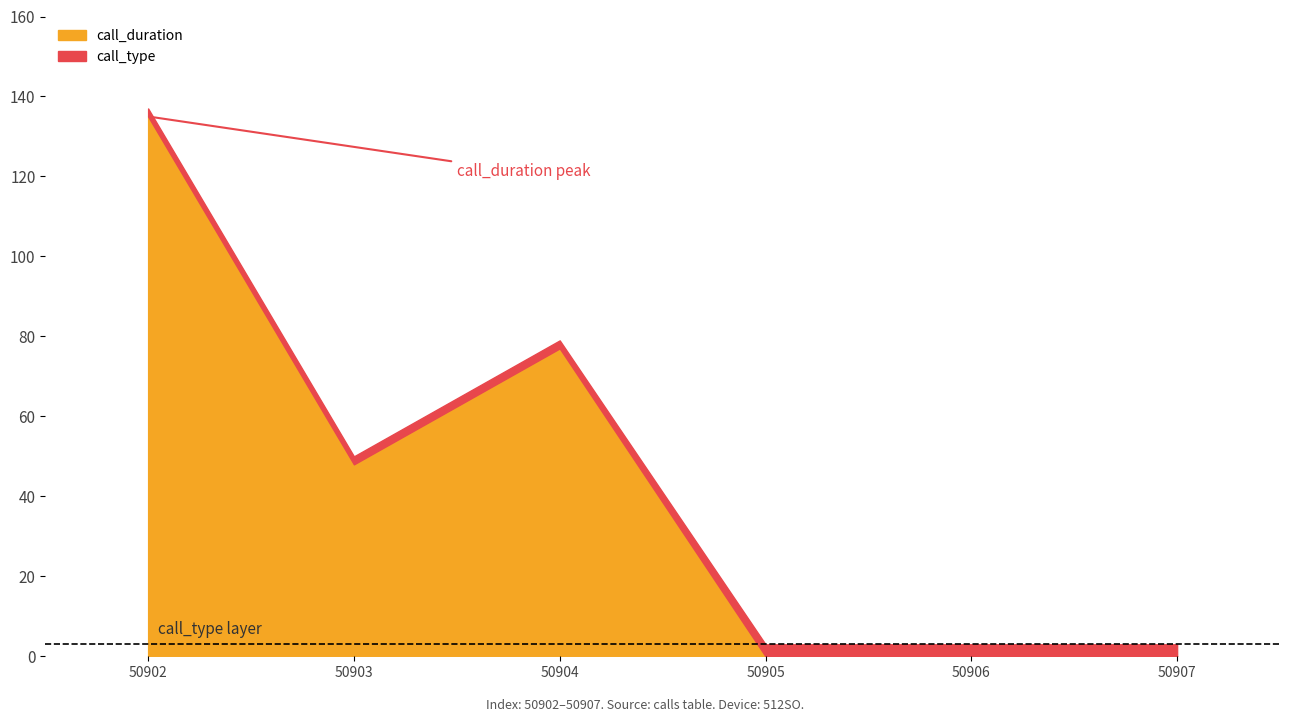

How many values in the call_type series are below 3?

3